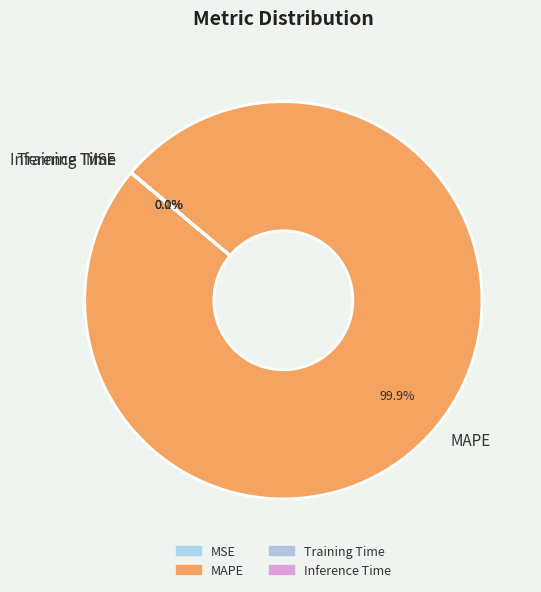

Is MAPE the majority of the pie?

Yes